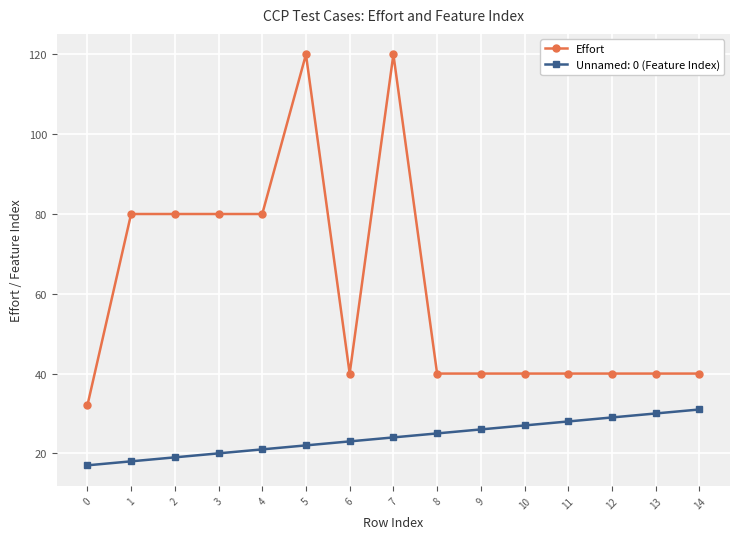

How many categories are shown in the chart?

15